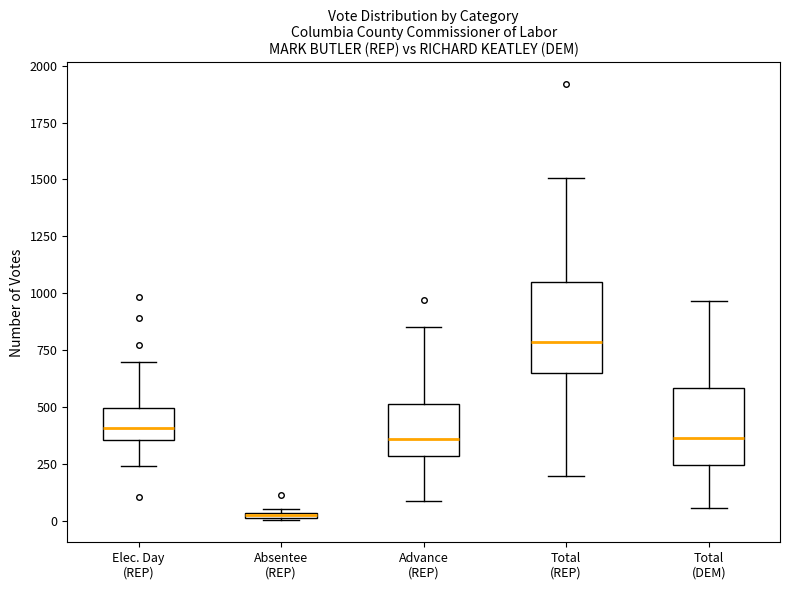

Which box is the tallest, from its lower edge to its upper edge?

Total (REP)